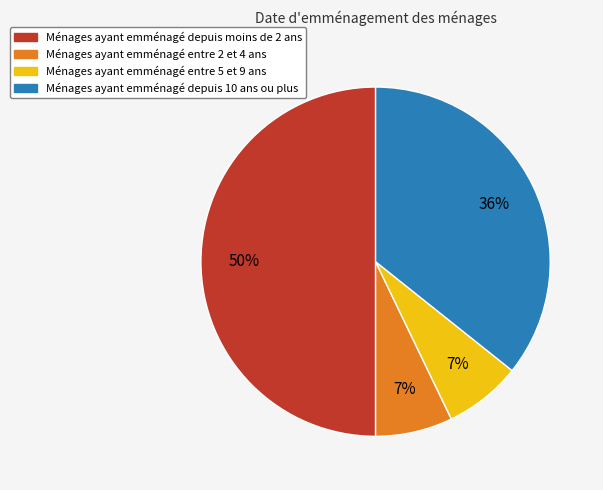

To the nearest percent, what is the difference between the largest and smallest slice percentages?

43%